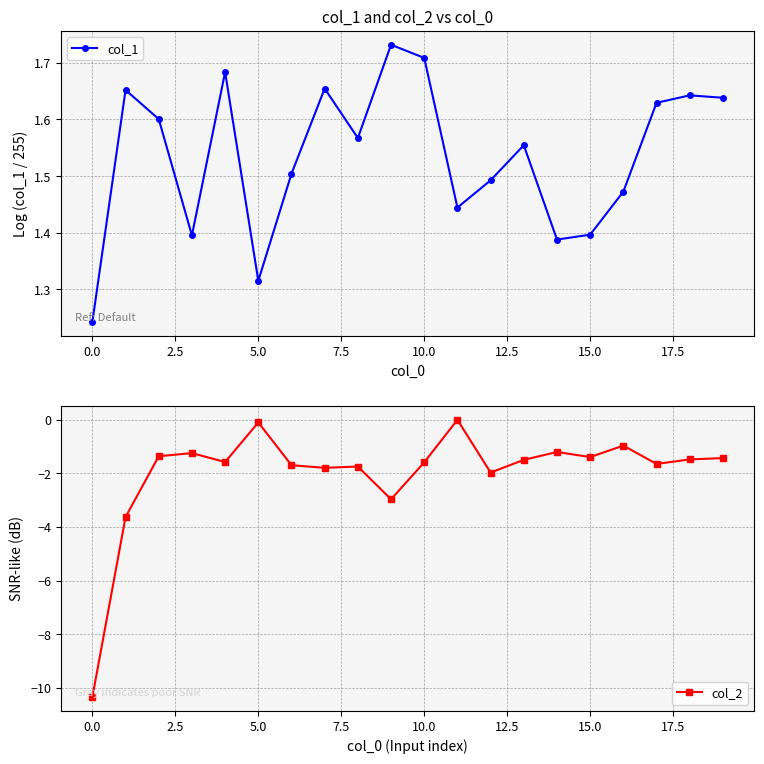

True or false: col_2 has more than 2 points higher than both neighbors.

True